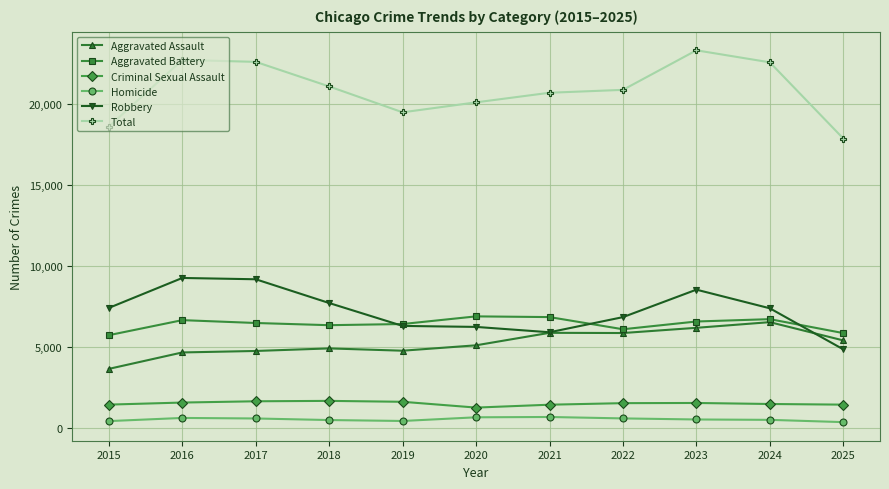

True or false: Criminal Sexual Assault and Homicide intersect in this chart.

False